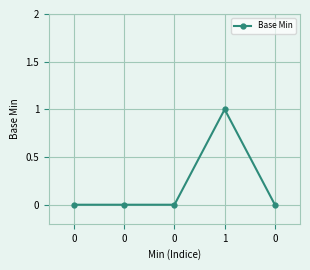

List the labels in order of value, largest first.

1, 0, 0, 0, 0